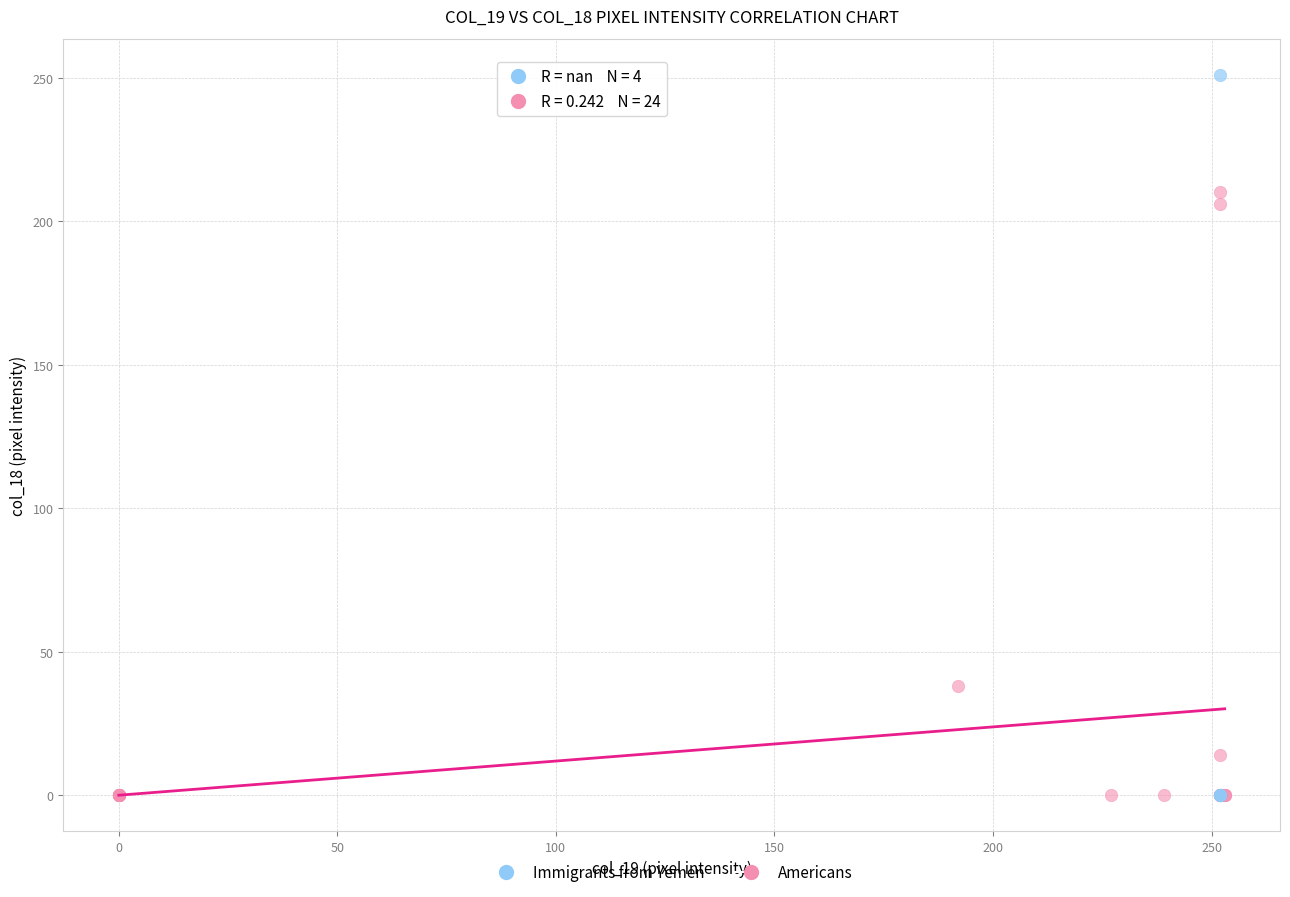

Which series reaches the maximum Y coordinate?

Immigrants from Yemen